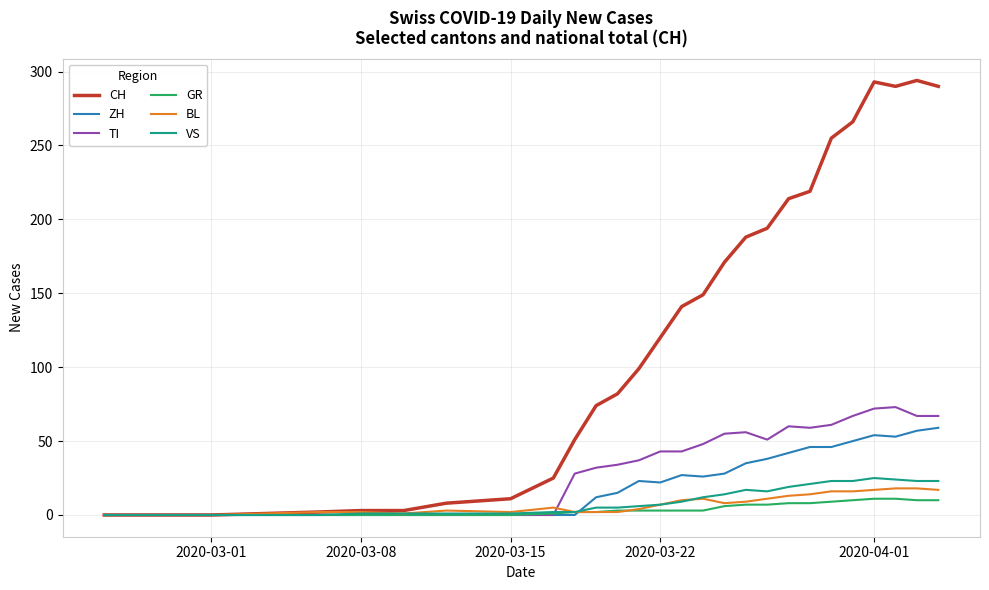

Which series has the widest spread of values?

CH